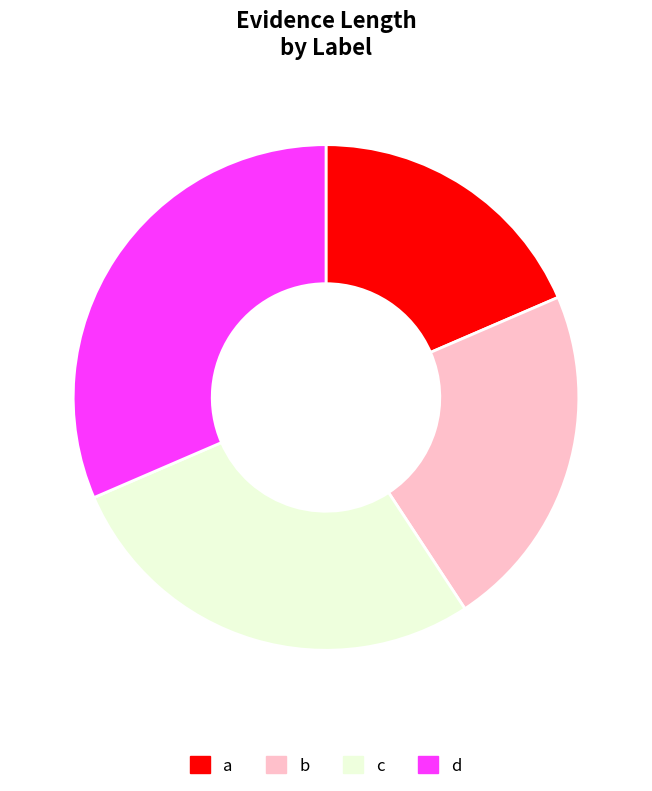

What is the total percentage of b and a?

40.7%